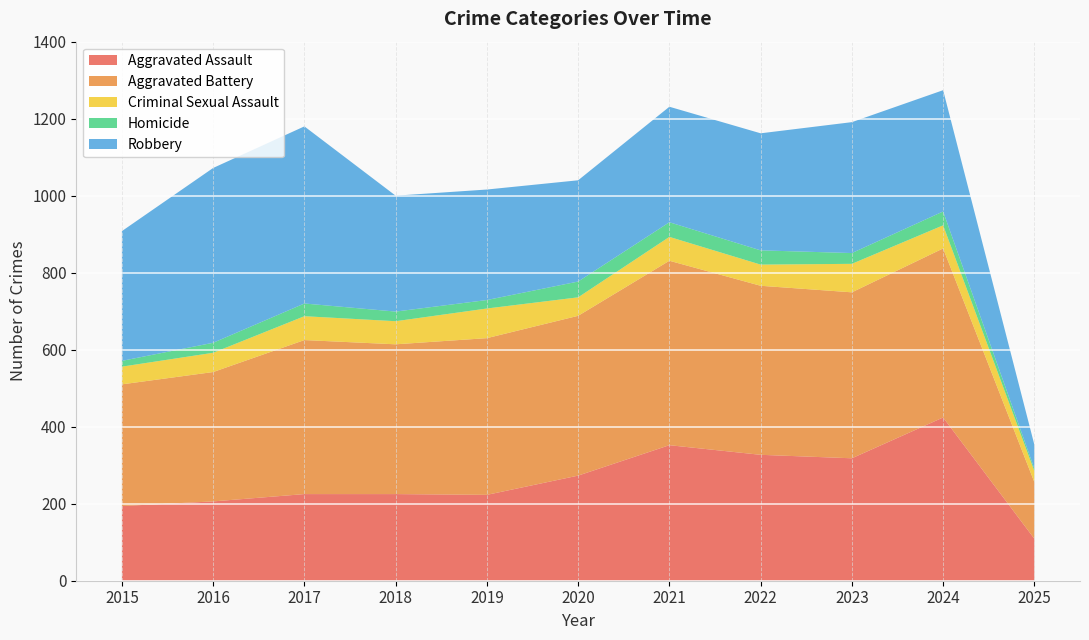

Reading left to right, extract all data points from this chart.

Aggravated Assault: 194	206	225	225	223	273	352	327	318	424	109
Aggravated Battery: 316	336	400	389	407	415	479	439	431	439	147
Criminal Sexual Assault: 46	50	62	60	77	48	62	55	74	60	29
Homicide: 15	26	33	25	22	41	38	37	28	36	6
Robbery: 337	454	460	301	287	263	300	304	340	315	62